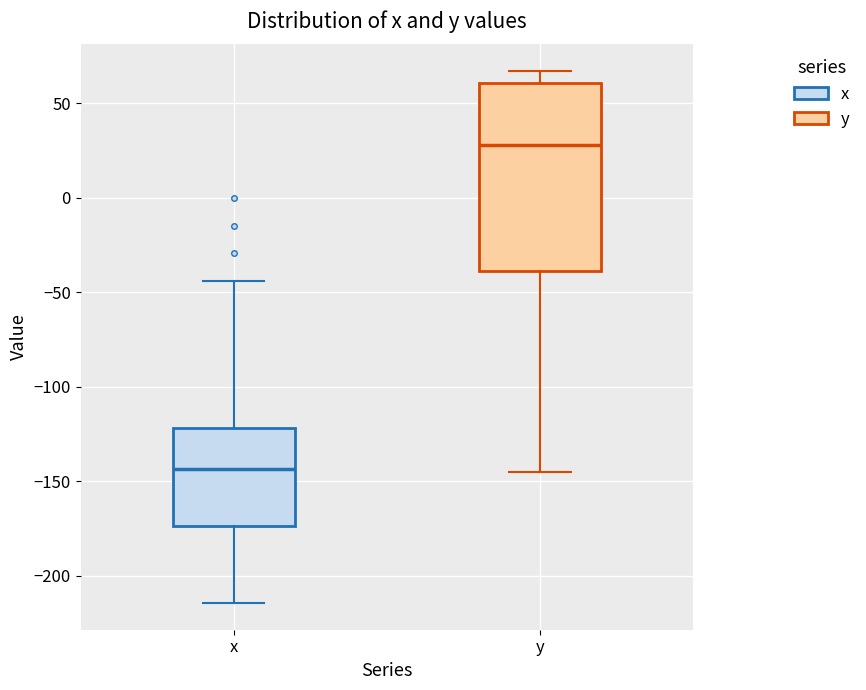

Reading left to right, transcribe this box plot: for each box, give where its median line is, the range the box spans, and where its two whiskers end, as read against the y-axis. The values are not printed on the chart, so give them approximately, as read against the axis.

x: median -145, box -175 to -120, whiskers -215 to -45
y: median 30, box -40 to 60, whiskers -145 to 65